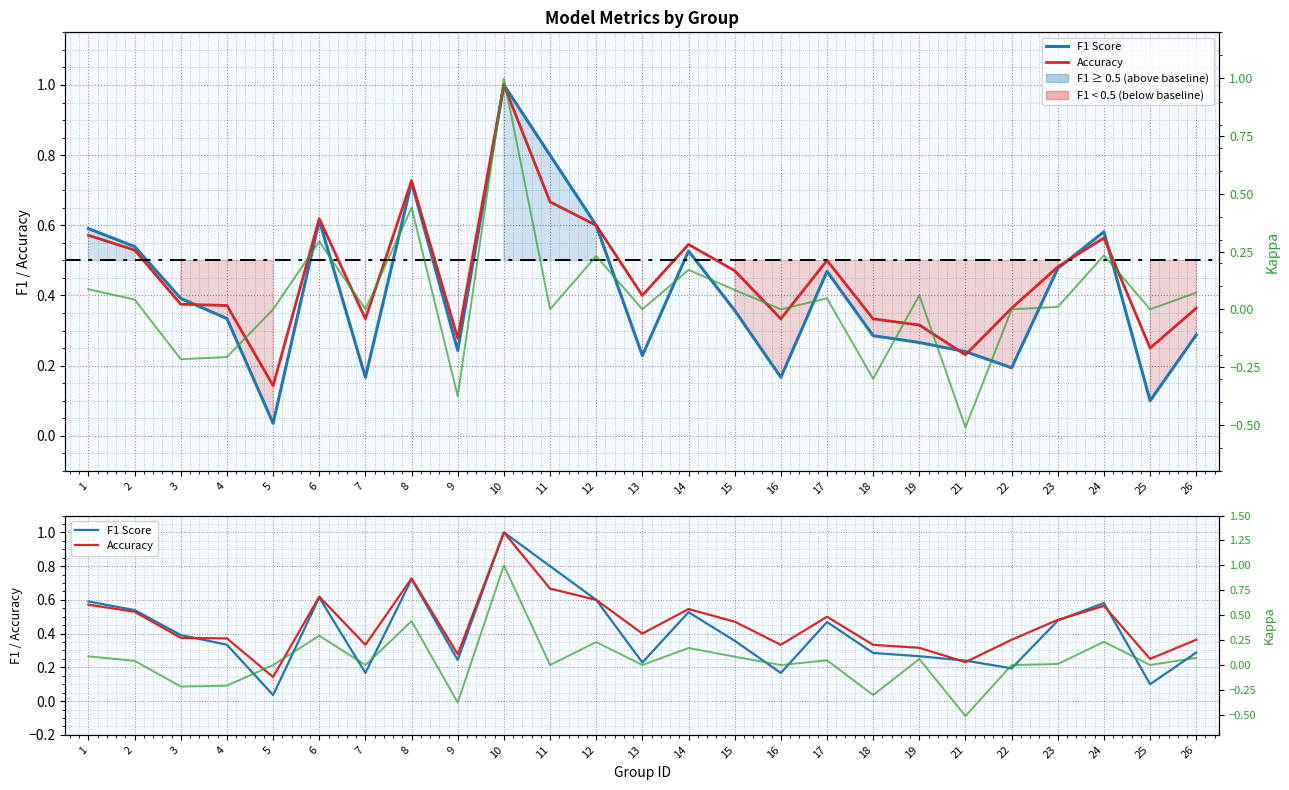

What is the difference between the second highest and minimum values in the Kappa series?

1.0